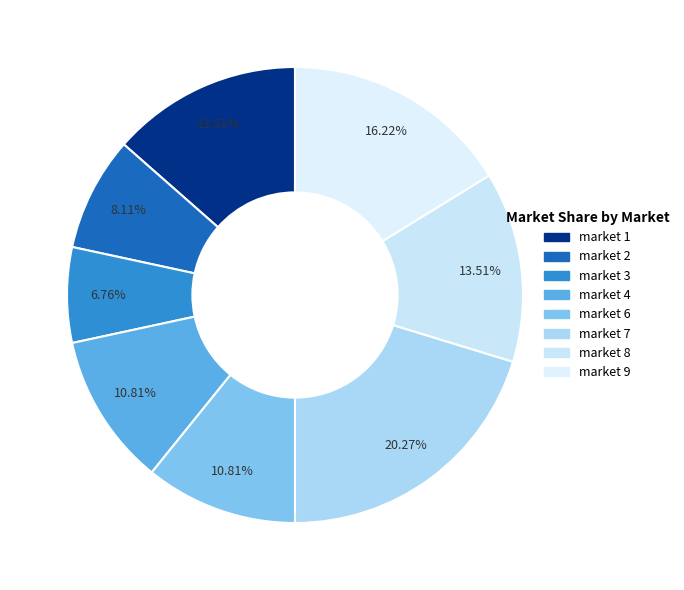

Combined, do market 6 and market 4 account for over 50%?

No